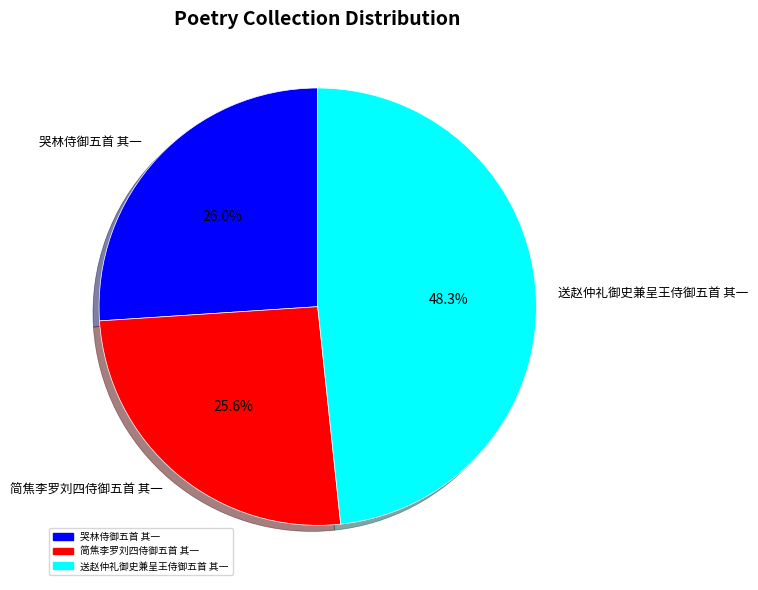

Is it true that 送赵仲礼御史兼呈王侍御五首 其一 is 60% of the pie?

False